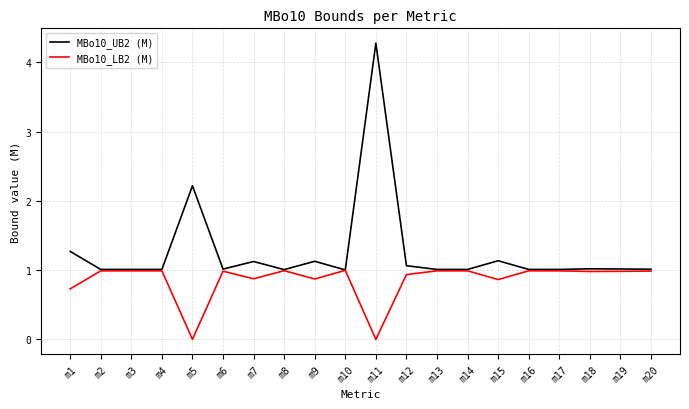

List the series in order of their peak value, lowest first.

MBo10_LB2 (M), MBo10_UB2 (M)